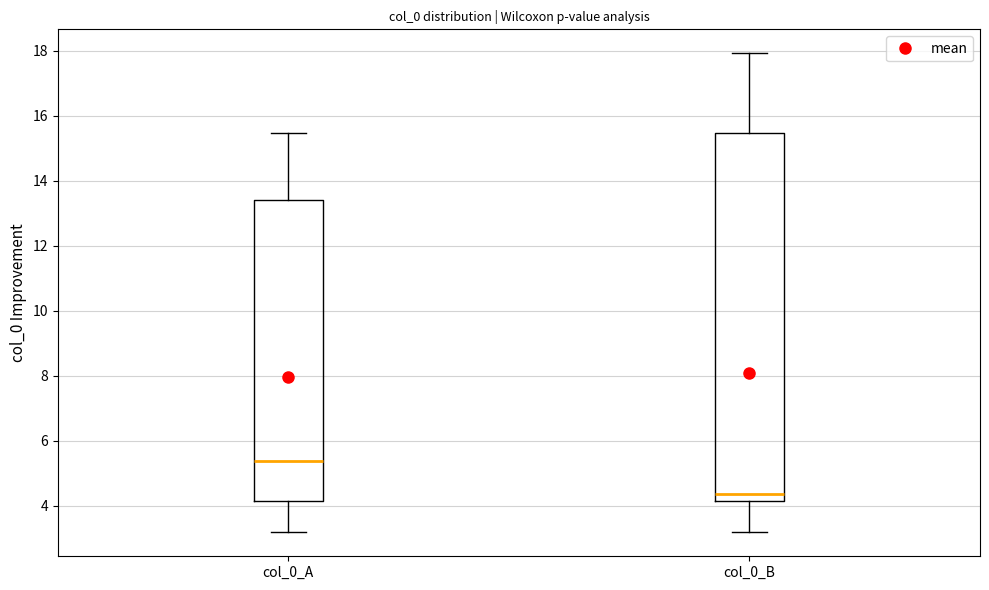

Where does the lower whisker of the box for col_0_A end on the y-axis? The values are not printed on the chart, so give them approximately, as read against the axis.

3.2